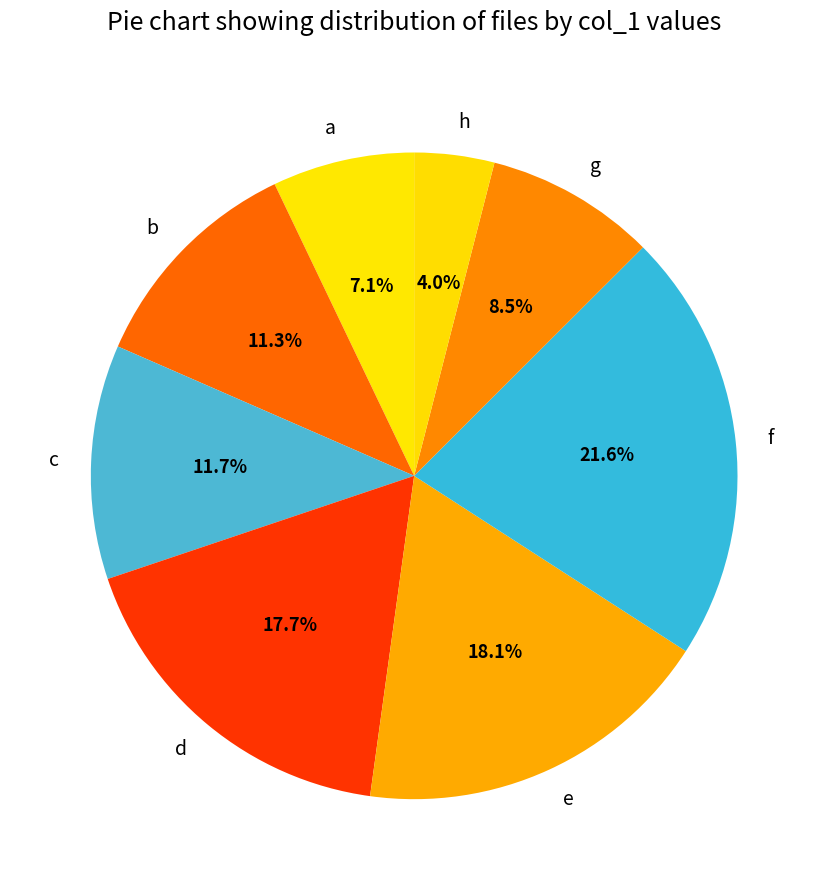

Which category has the smallest portion of the pie?

h